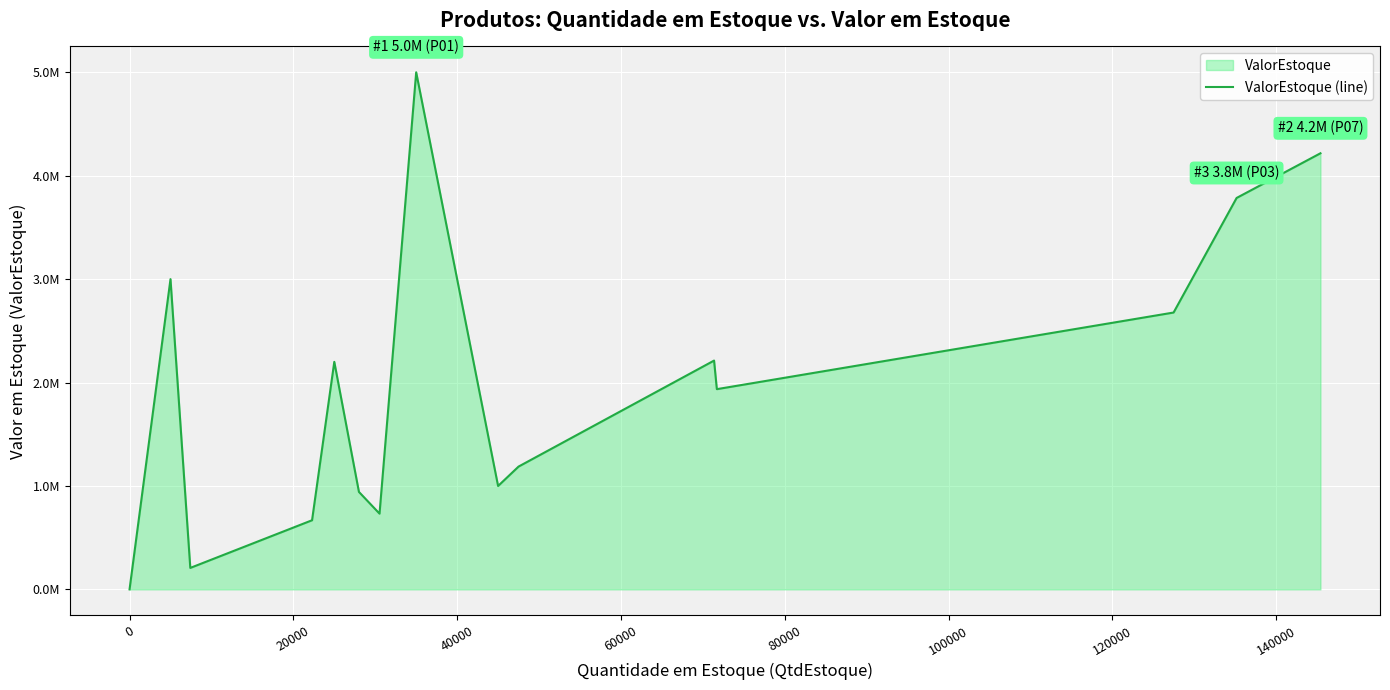

How many points are higher than both their immediate neighbors (excluding endpoints)?

4